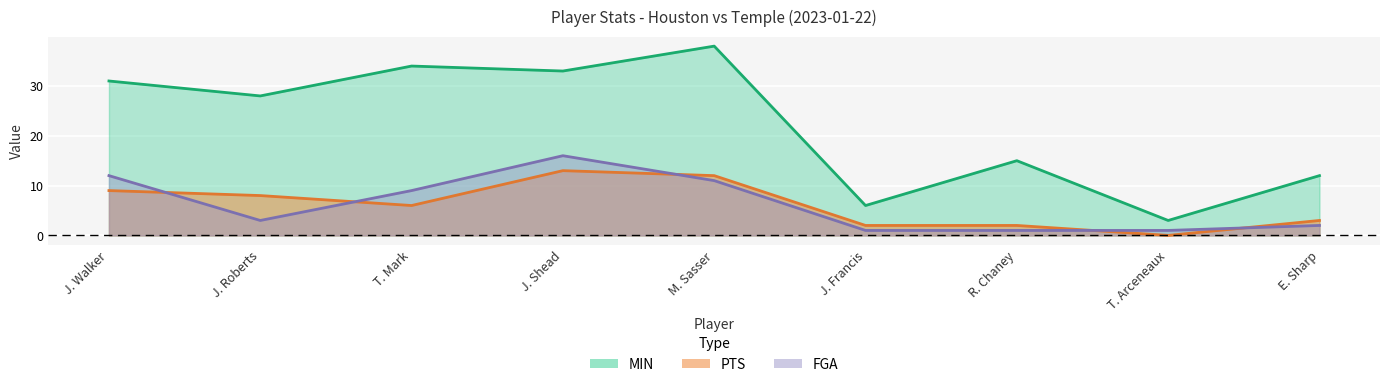

What is the value of the MIN point at the 5th from the left?

38